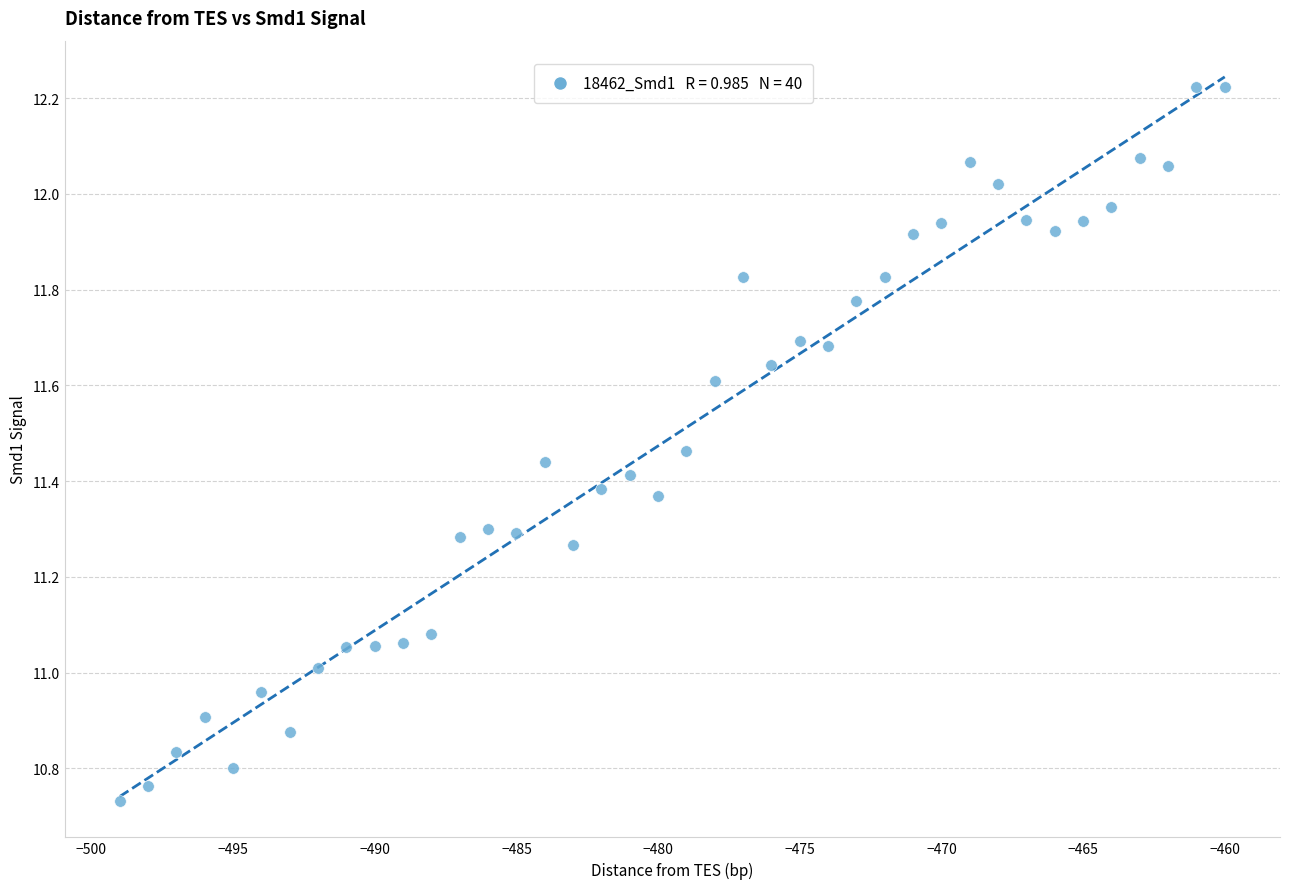

What is the range of X values (max minus min)?

39.0